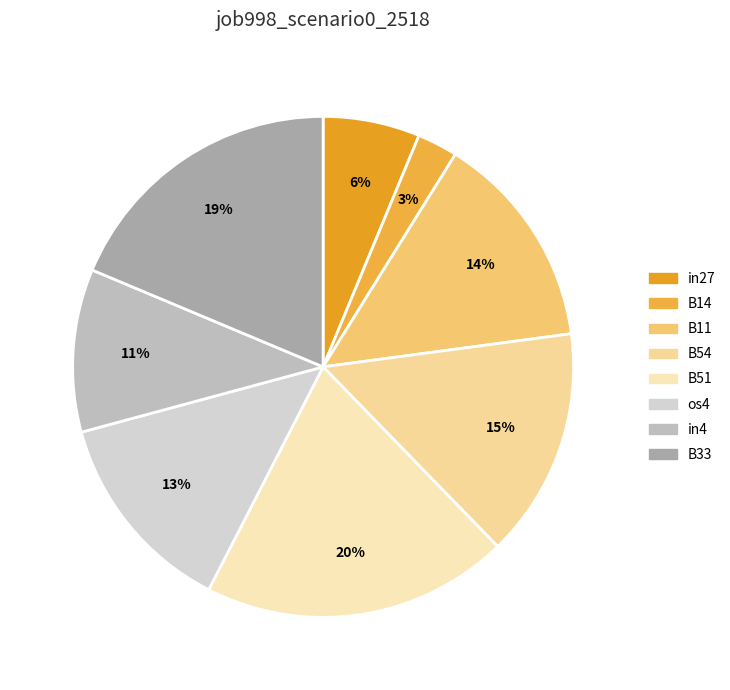

Do in4 and in27 together represent more than half of the pie?

No